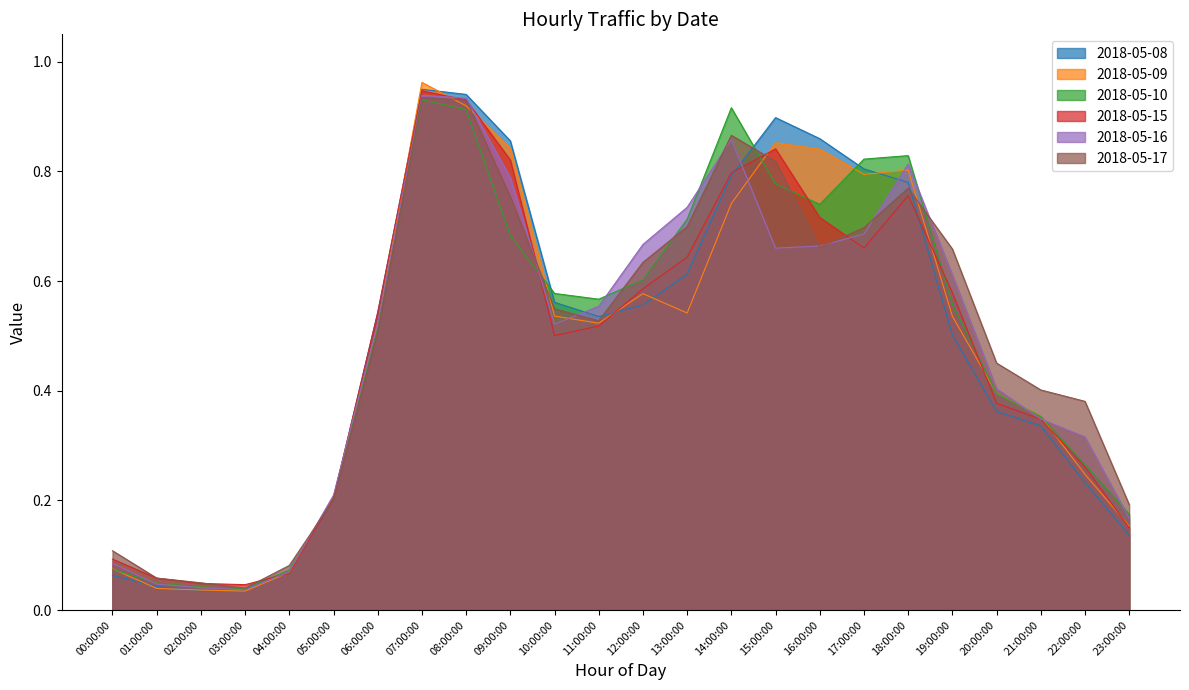

True or false: 2018-05-10 and 2018-05-15 intersect in this chart.

True